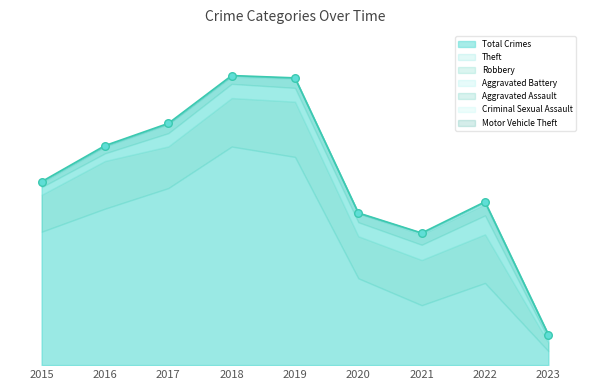

At which category is the sum across all series the highest?

2018